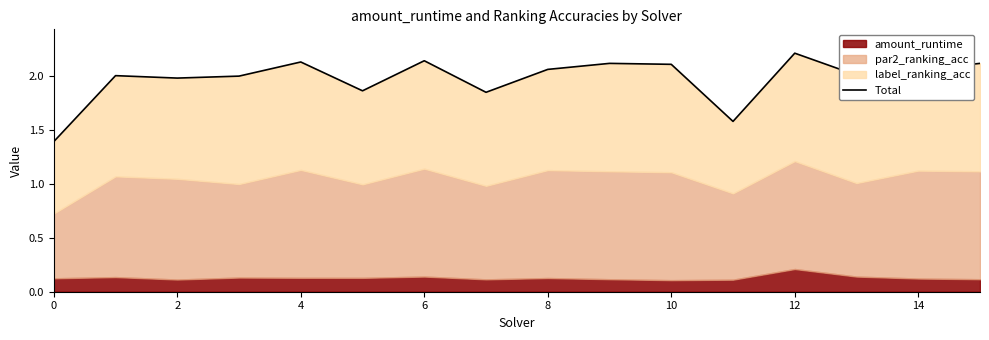

How many points are higher than both their immediate neighbors (excluding endpoints)?

5